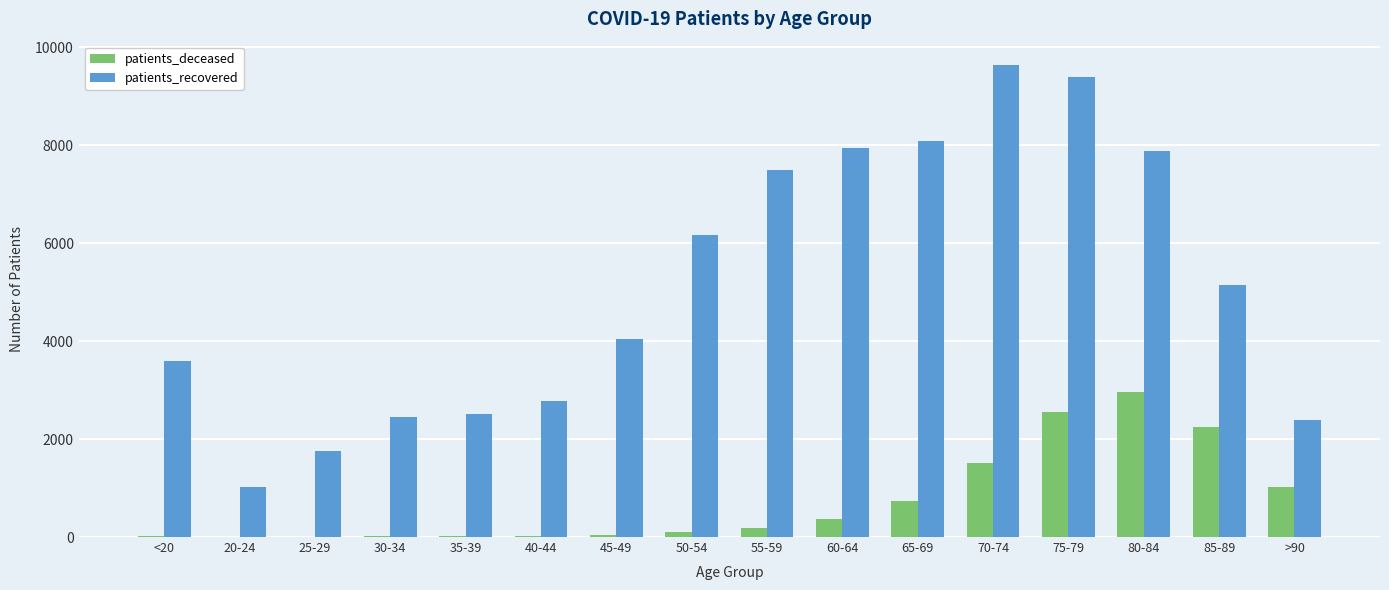

Are the bars horizontal?

No